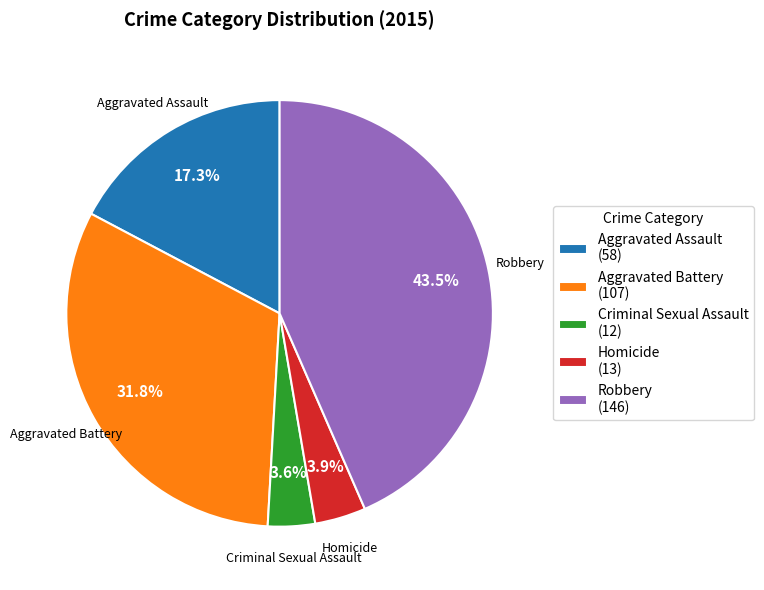

Which category has the biggest portion of the pie?

Robbery